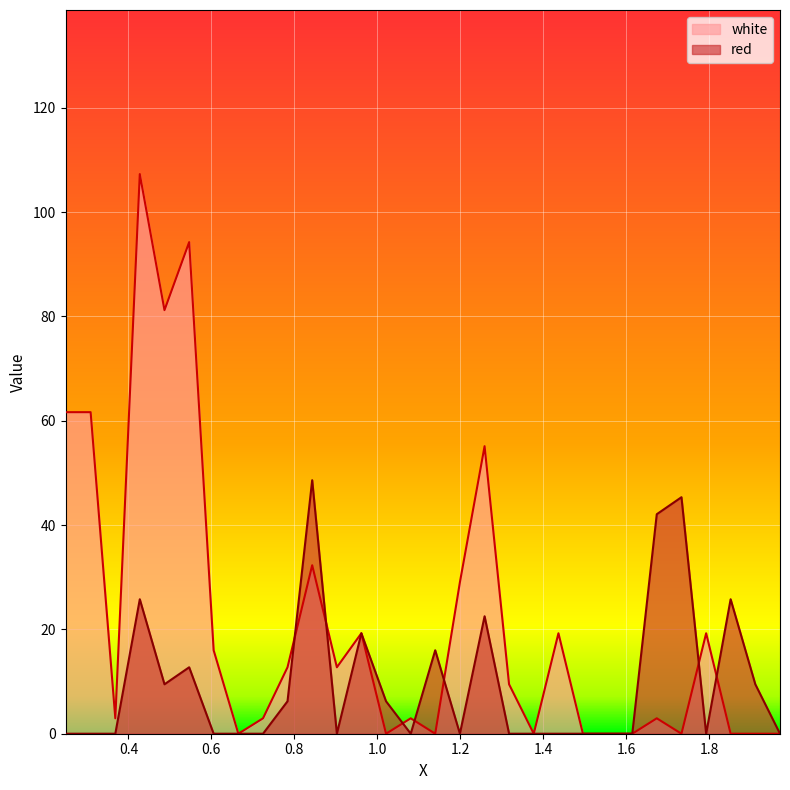

How many lines are shown in the chart?

2